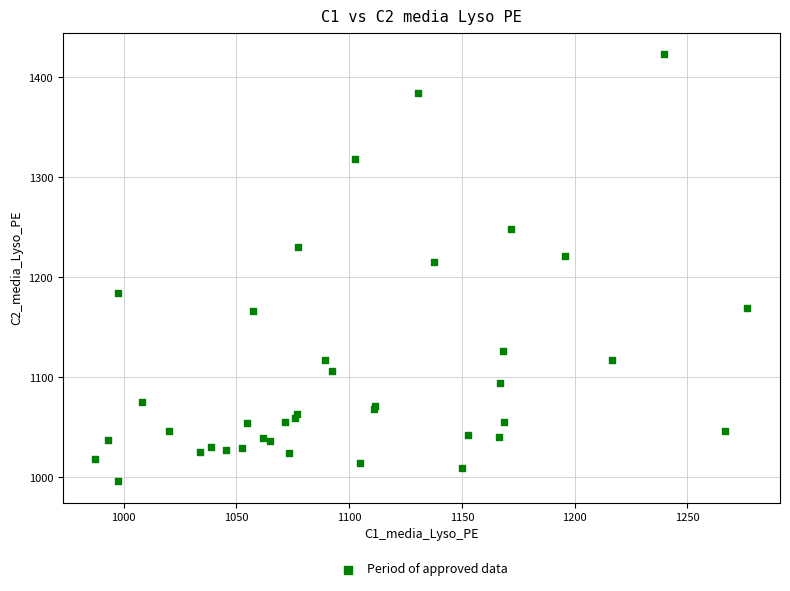

What Y value in the scatter plot is closest to 1209?

1215.2